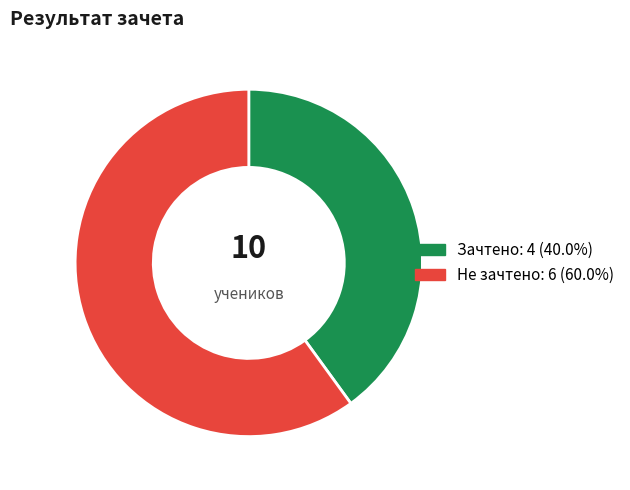

Does any single category account for the majority?

Yes